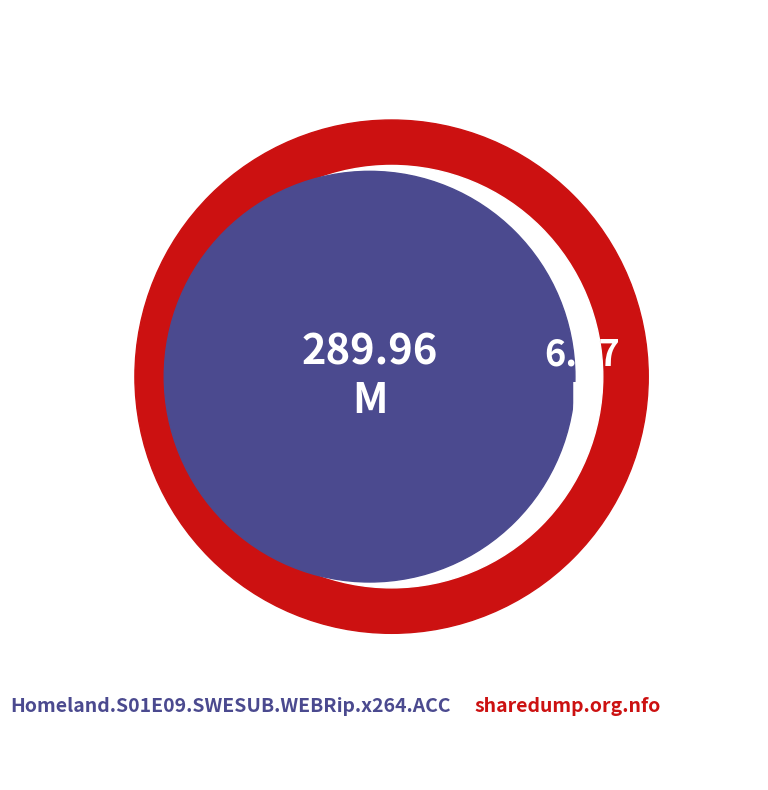

Is the sum of sharedump.org.nfo and Homeland.S01E09.SWESUB.WEBRip.x264.ACC greater than half?

Yes